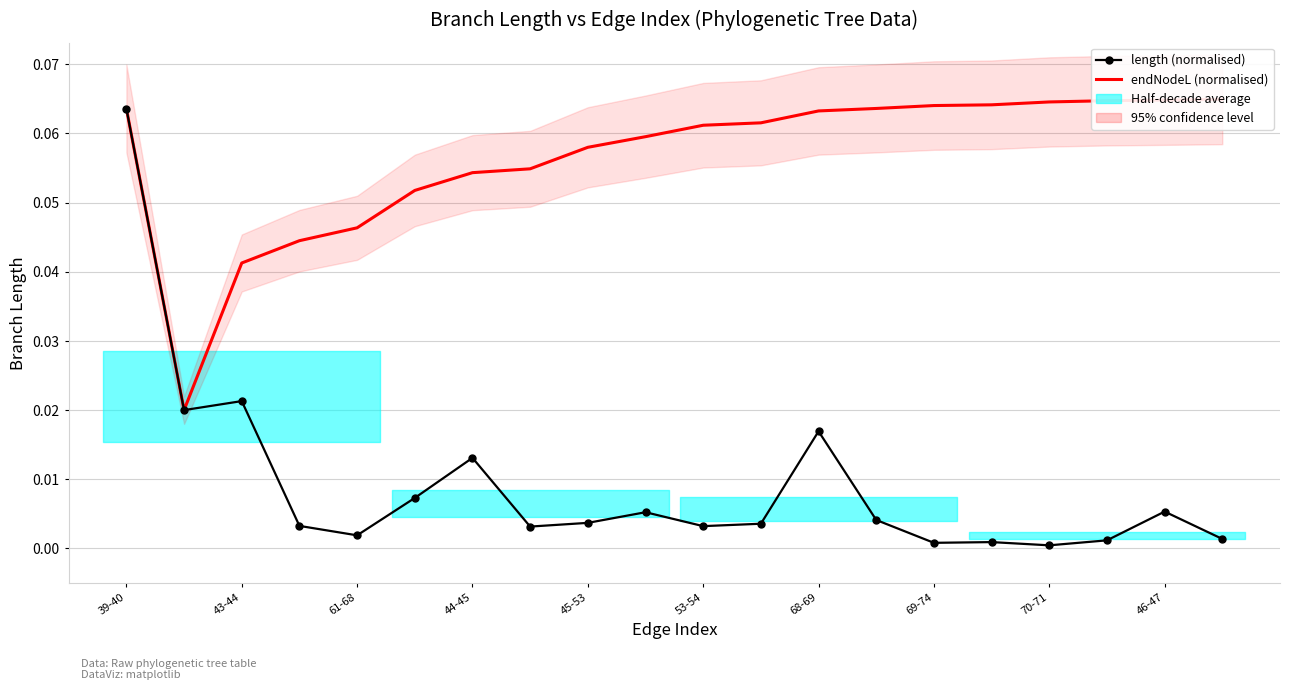

Is it true that endNodeL (normalised) equals 0.1 at 43-44?

False